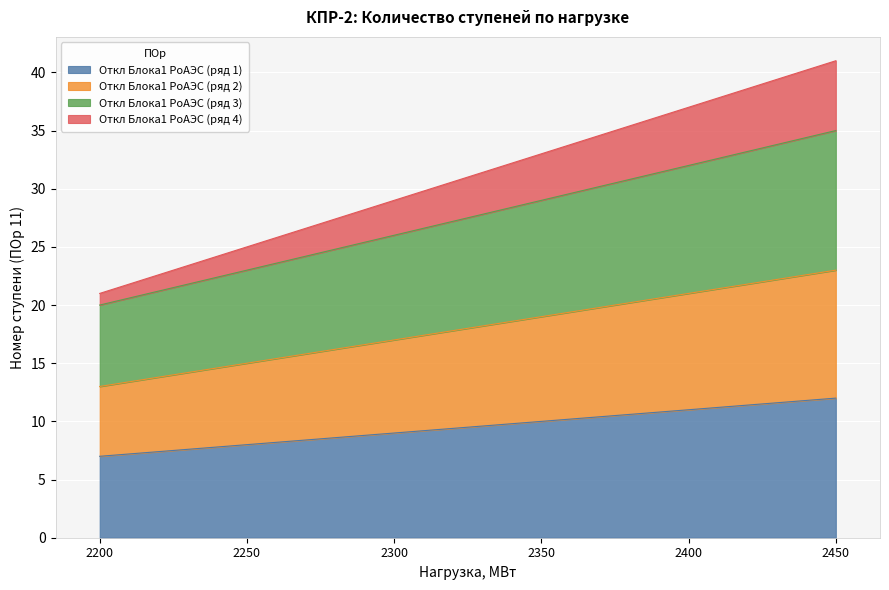

How many Откл Блока1 РоАЭС (ряд 3) values are between 23 and 32?

4